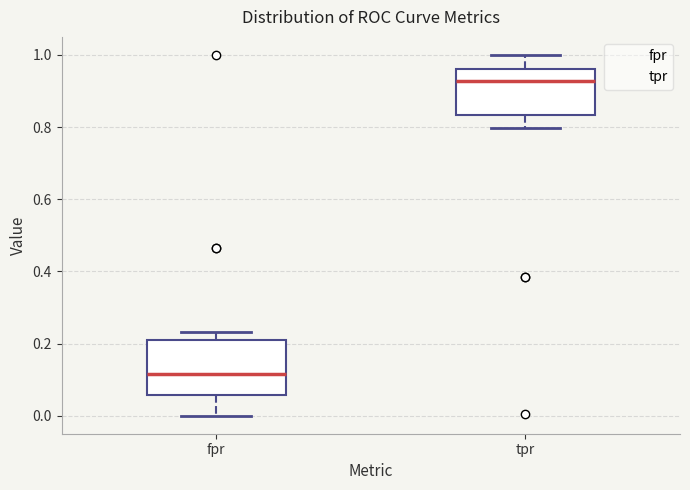

Reading left to right, read every box against the y-axis: the position of its median line, the range the box covers, and the ends of its whiskers. The values are not printed on the chart, so give them approximately, as read against the axis.

fpr: median 0.12, box 0.06 to 0.20, whiskers 0.00 to 0.24
tpr: median 0.92, box 0.84 to 0.96, whiskers 0.80 to 1.00